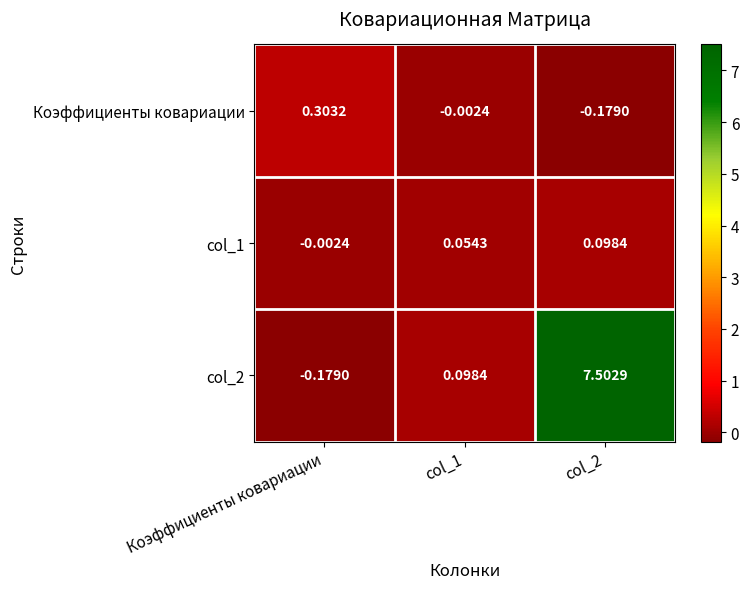

At which label does Коэффициенты ковариации first exceed 0?

Коэффициенты ковариации